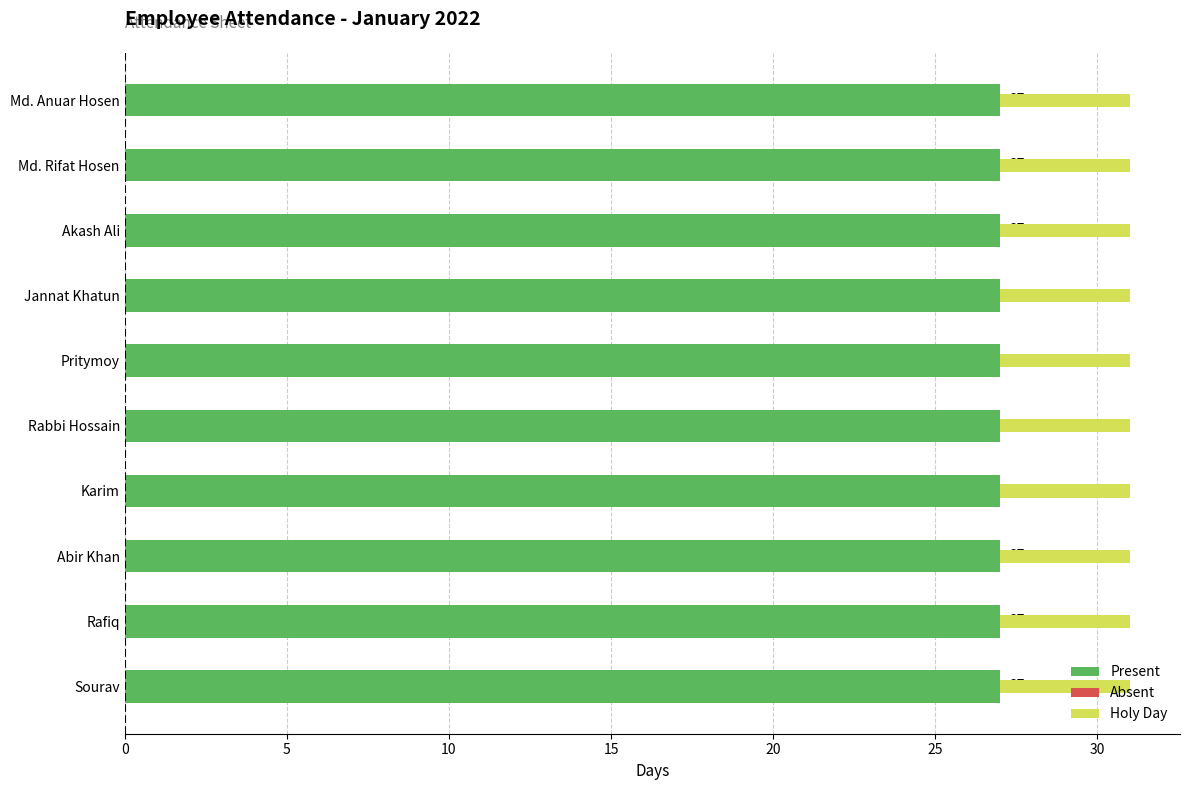

Is it true that Present equals 27 at Sourav?

True